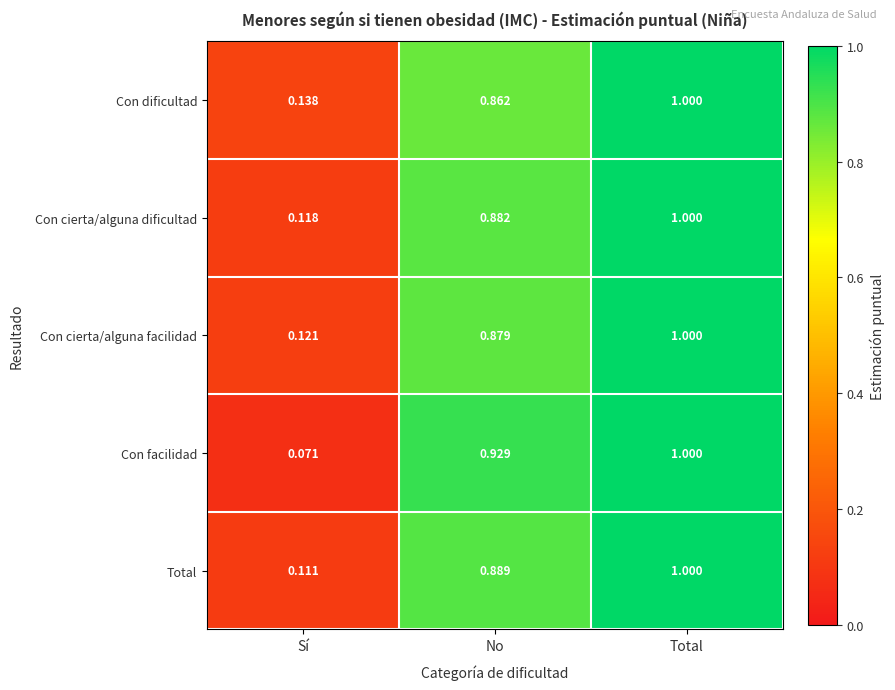

List the labels in order of Con dificultad value, smallest first.

Sí, No, Total